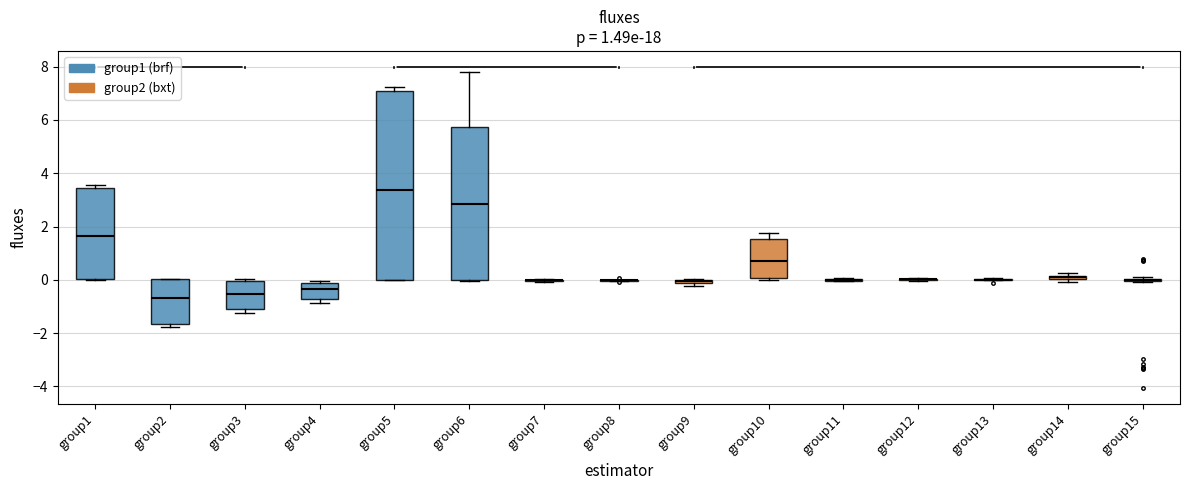

Comparing the boxes themselves (not the whiskers), which one is the tallest?

group5